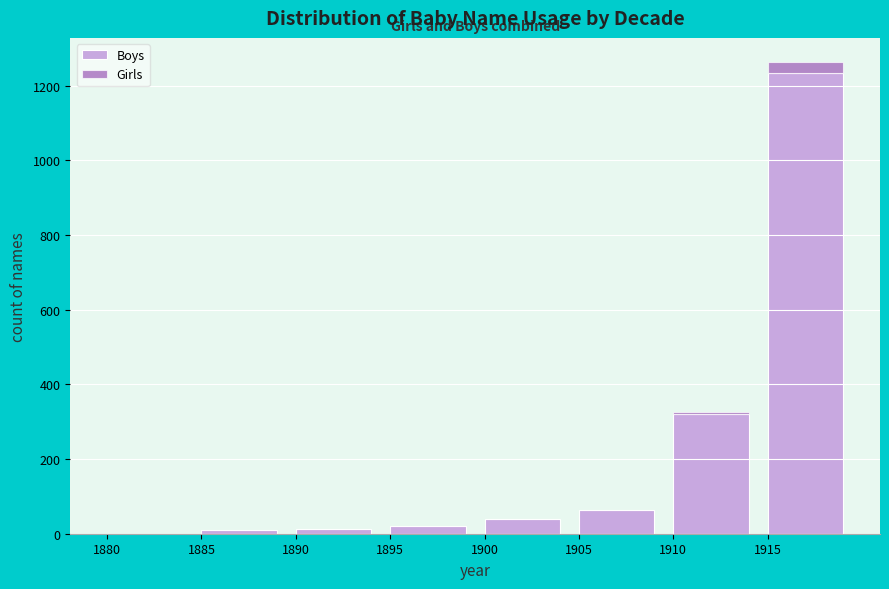

What is the total value across all series at 1900?

40